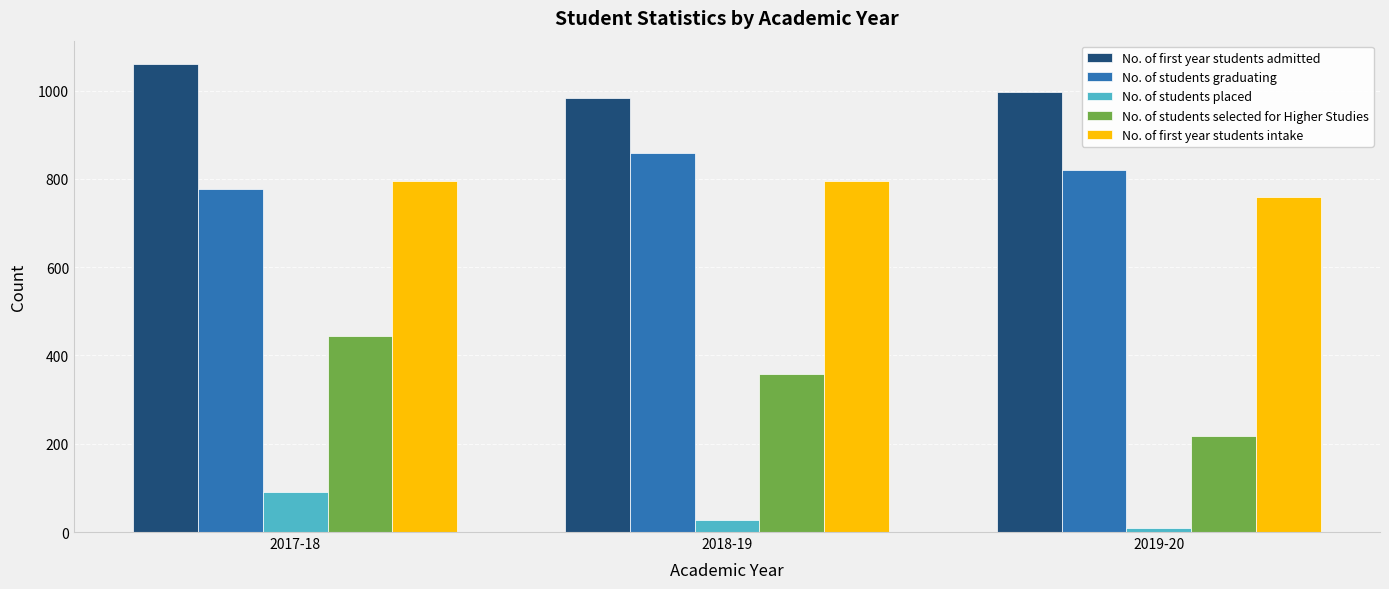

What is the label of the 3rd bar from the left?

2019-20